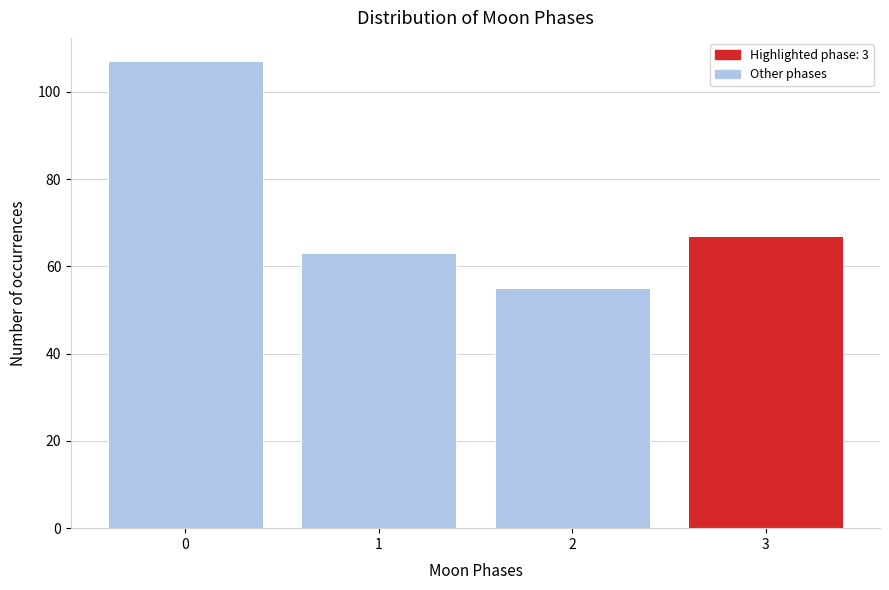

What is the height of the bar covering -0.5 to 0.5 on the x-axis? The values are not printed on the chart, so give them approximately, as read against the axis.

108